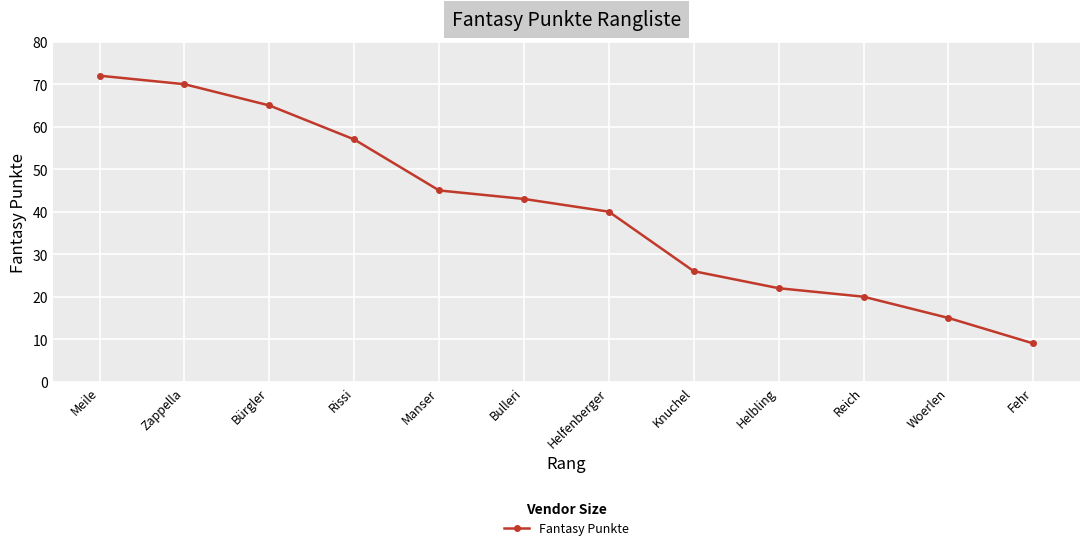

At which label is the value closest to 40?

Helfenberger